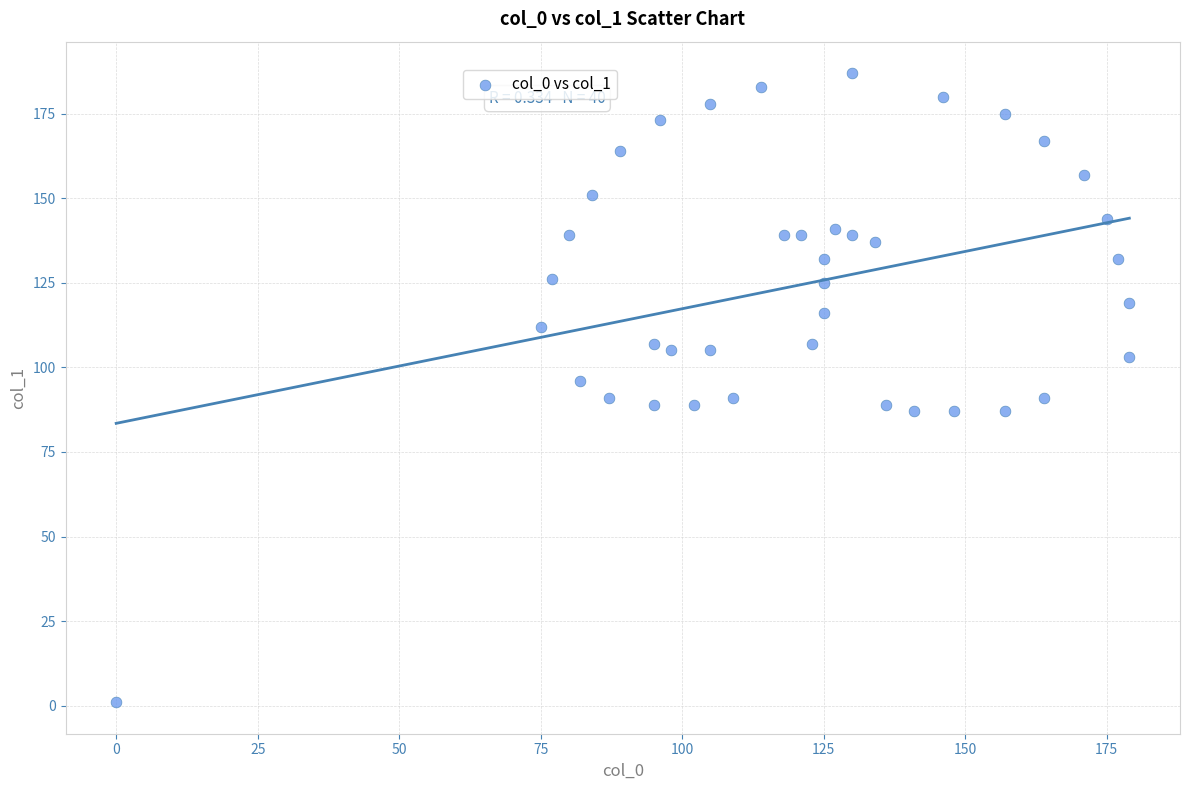

What is the range of X values (max minus min)?

179